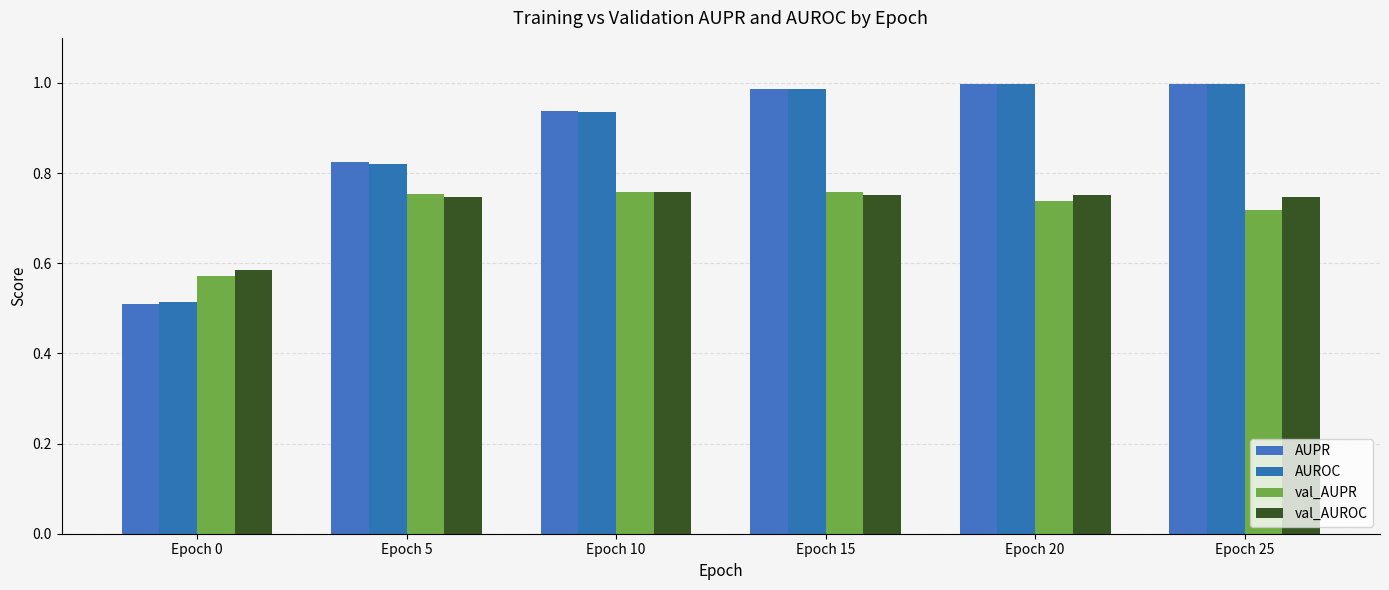

What is the difference between the maximum and minimum values in the val_AUPR series?

0.2